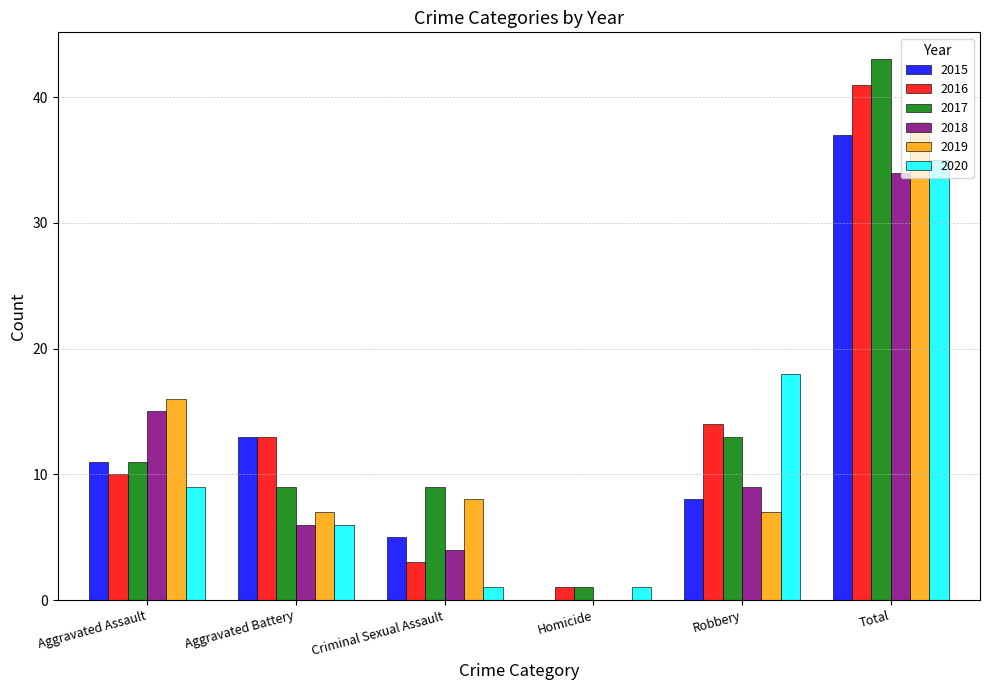

Read the 2015 value at Robbery.

8